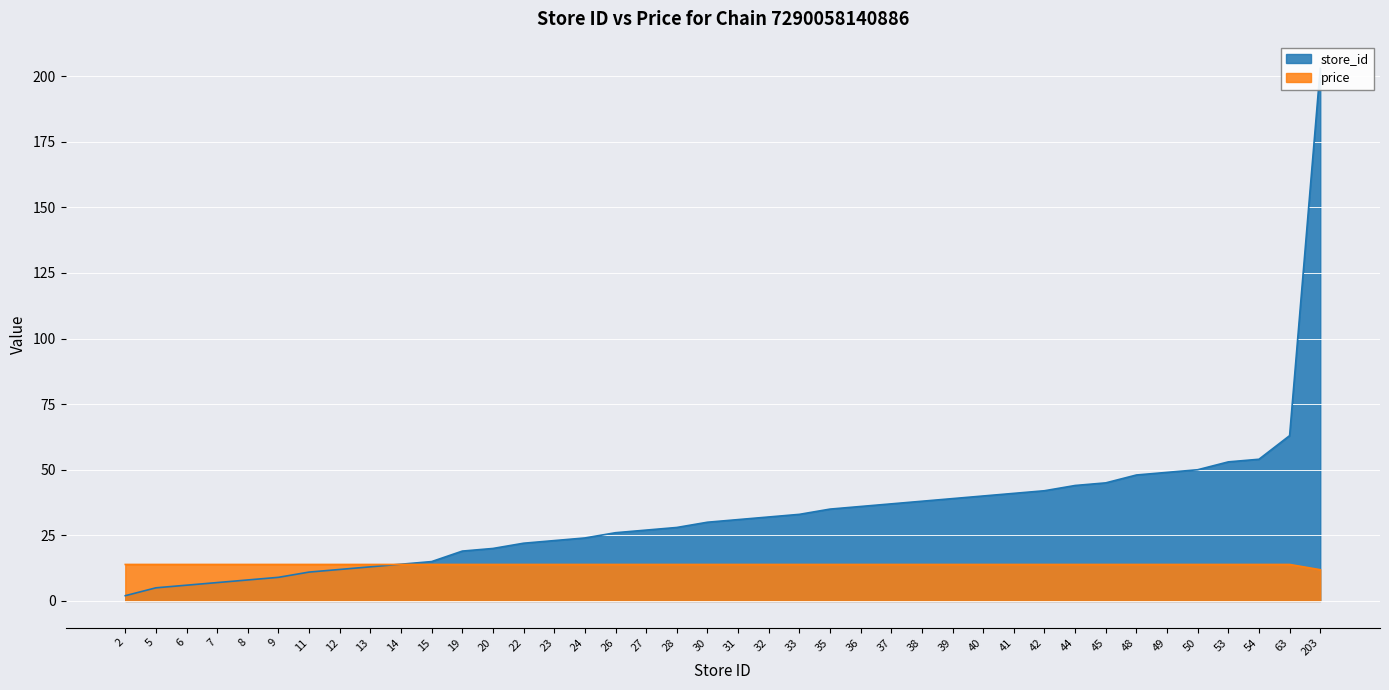

List the labels in order of price value, smallest first.

203, 2, 5, 6, 7, 8, 9, 11, 12, 13, 14, 15, 19, 20, 22, 23, 24, 26, 27, 28, 30, 31, 32, 33, 35, 36, 37, 38, 39, 40, 41, 42, 44, 45, 48, 49, 50, 53, 54, 63